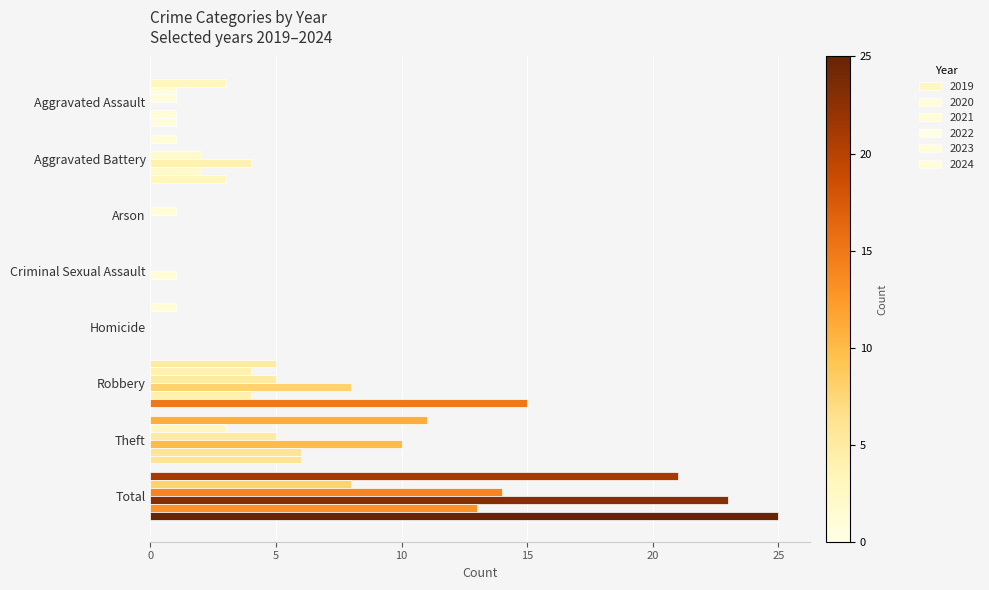

How many categories are shown in the chart?

8